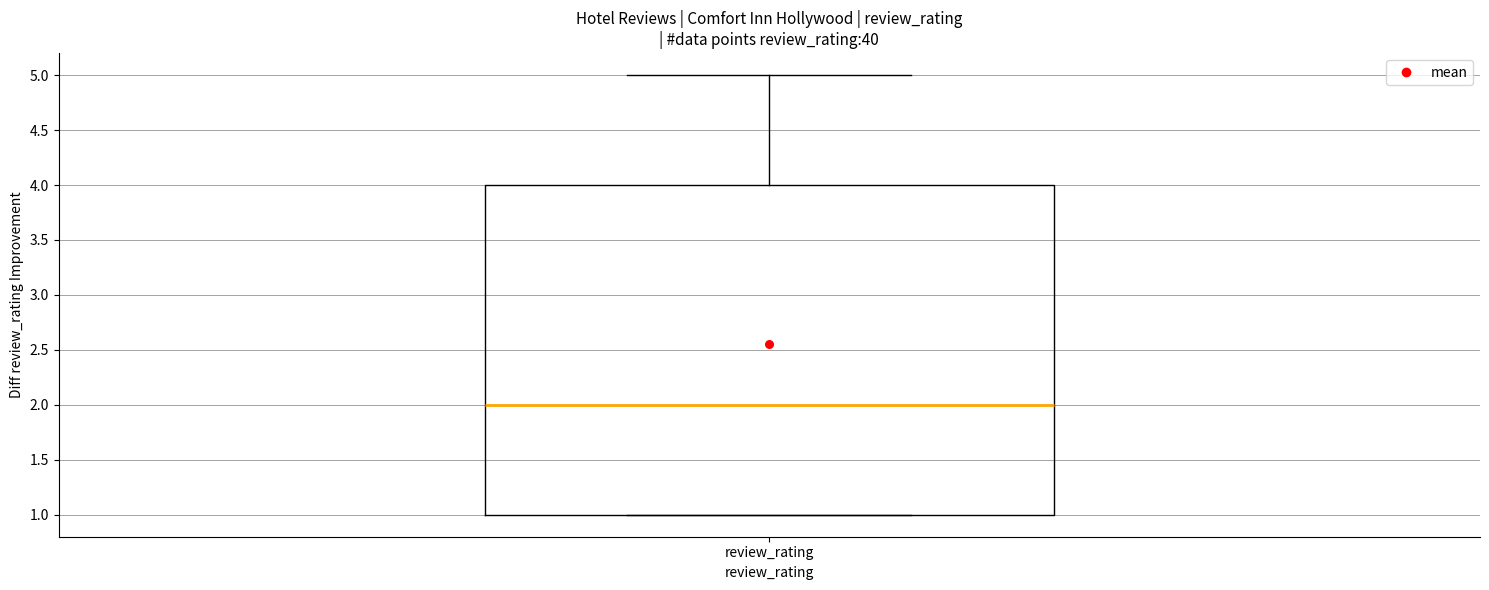

Transcribe this box plot: give where the median line is, the range the box spans, and where the two whiskers end, as read against the y-axis. The values are not printed on the chart, so give them approximately, as read against the axis.

median 2, box 1 to 4, whiskers 1 to 5